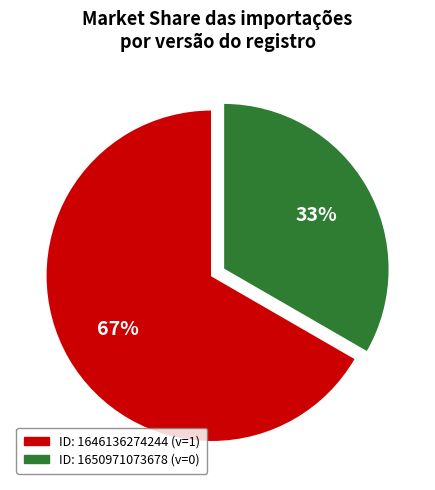

Is there a majority slice in this chart?

Yes